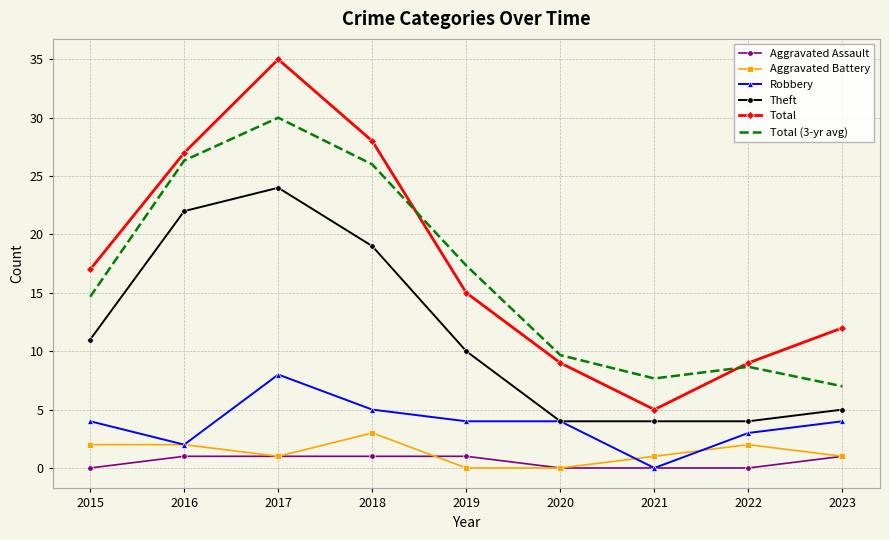

Read the Aggravated Battery value at 2018.

3.0